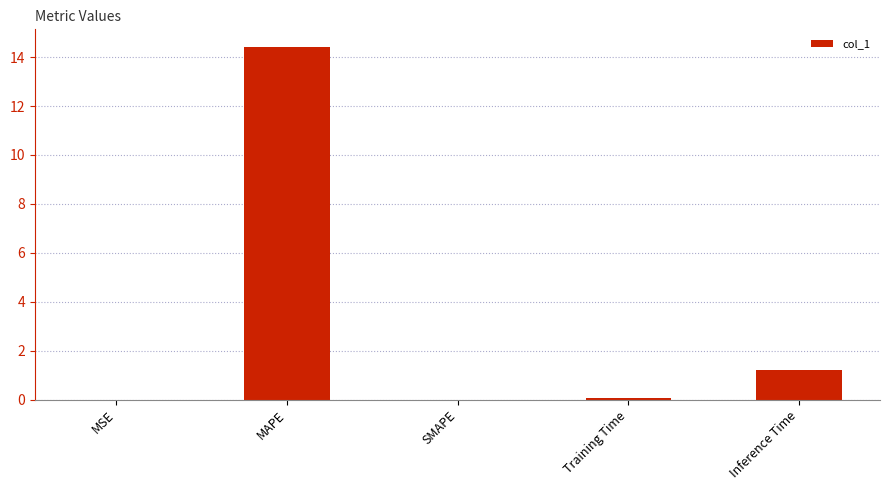

Which has a higher value, Training Time or MAPE?

MAPE